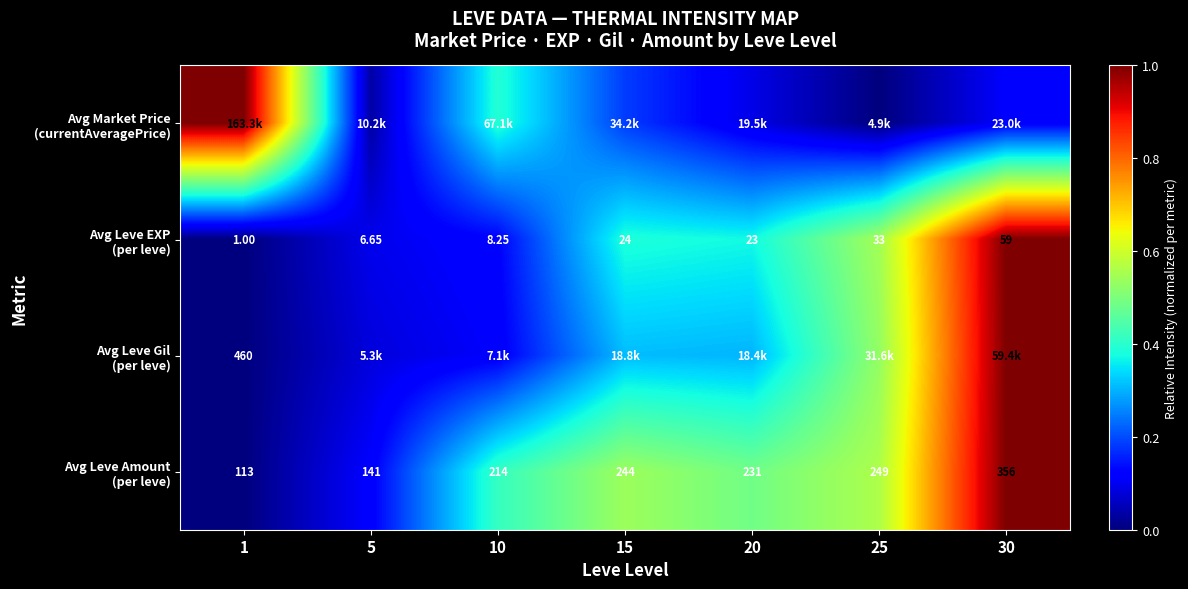

Which category has the lowest value in the Avg Leve Amount (per leve) series?

1